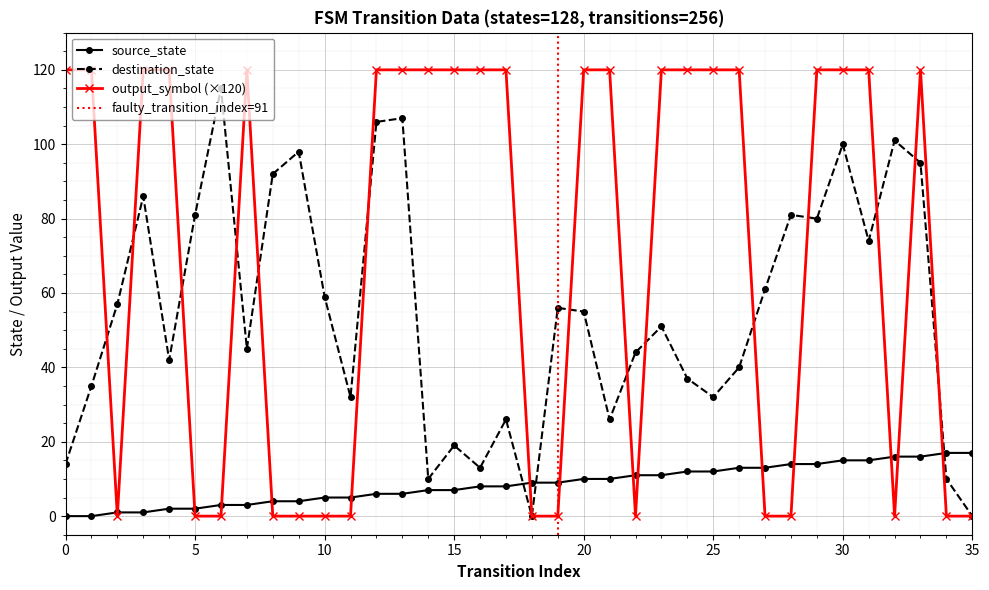

How many intersections are there between destination_state and source_state?

3